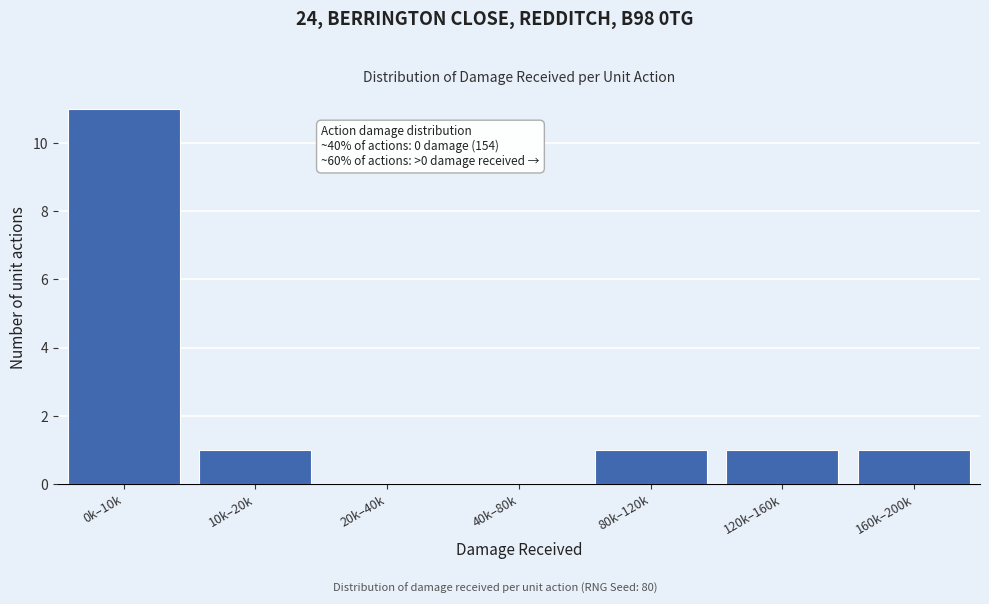

Reading right to left, transcribe all the data shown in this chart.

160k–200k=1	120k–160k=1	80k–120k=1	40k–80k=0	20k–40k=0	10k–20k=1	0k–10k=11